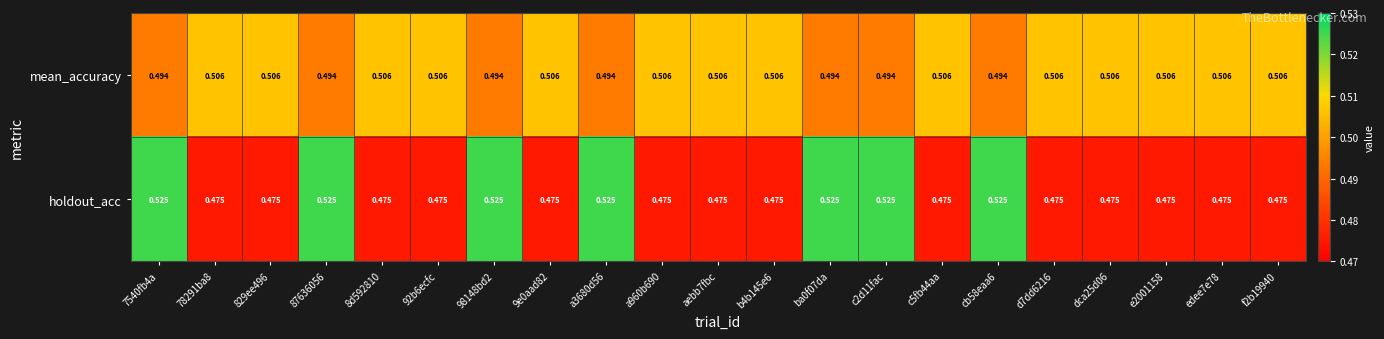

At cb58eaa6, list the series in order from smallest to largest.

mean_accuracy, holdout_acc